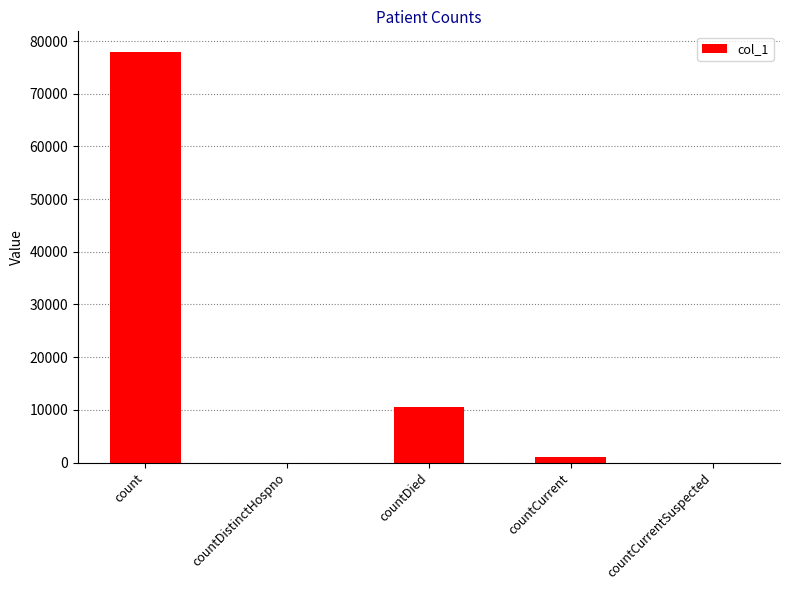

What is the change in value from count to countDistinctHospno?

-77957